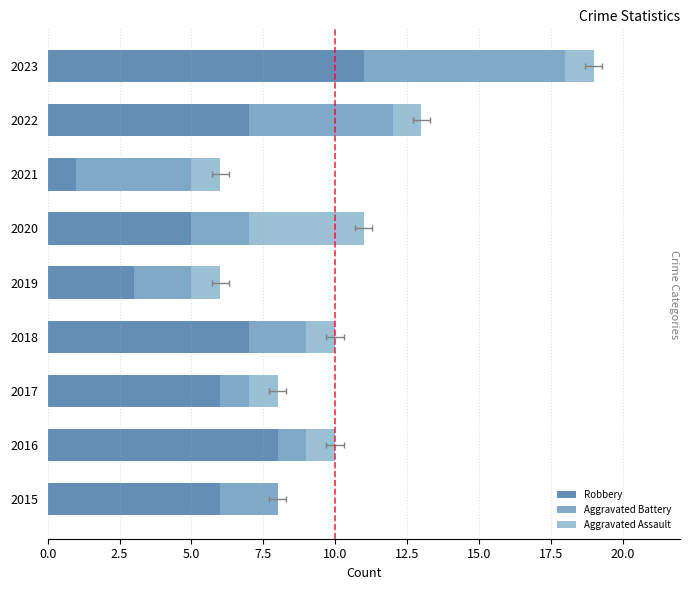

What is the average value of the Aggravated Battery series?

3